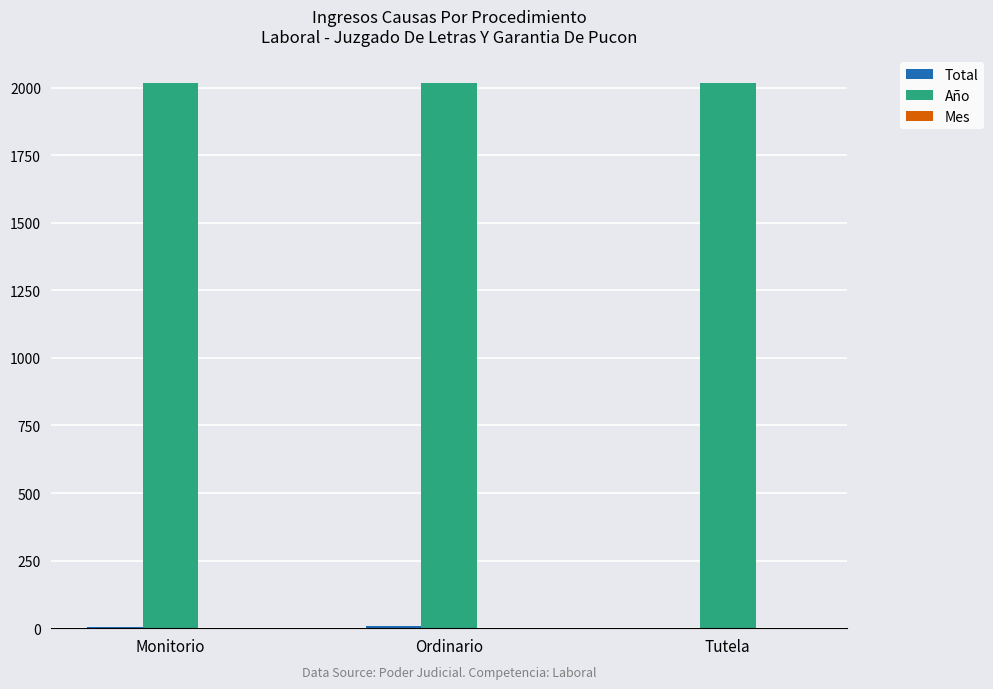

The value of Año at Tutela is 2018. True or false?

True